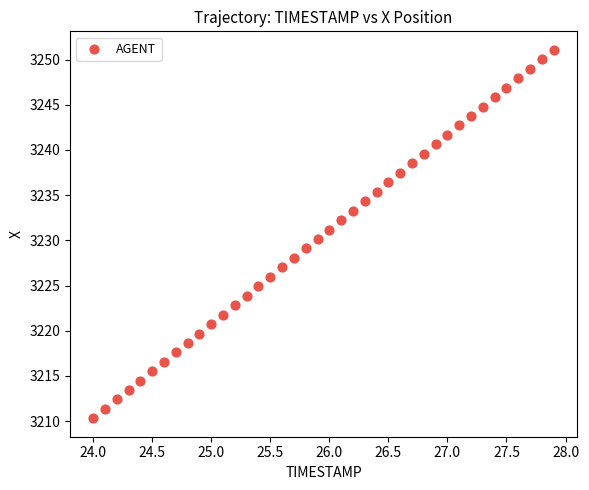

What is the range of X values (max minus min)?

3.9